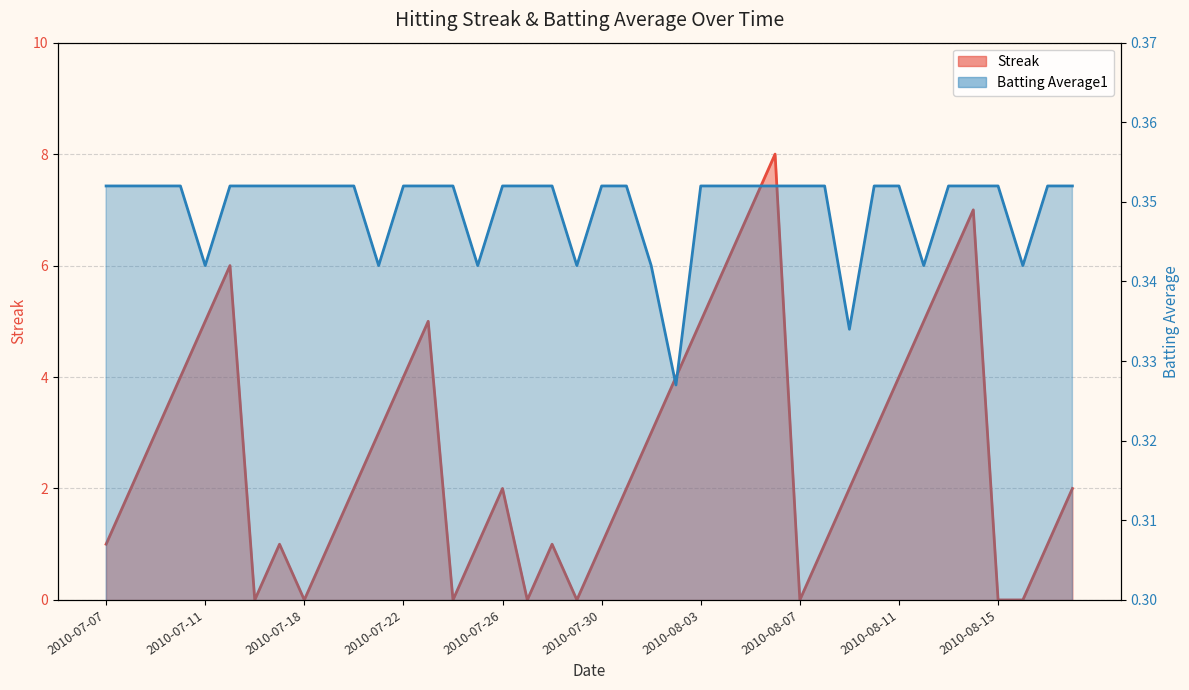

What are all the series names shown in the legend?

Streak, Batting Average1